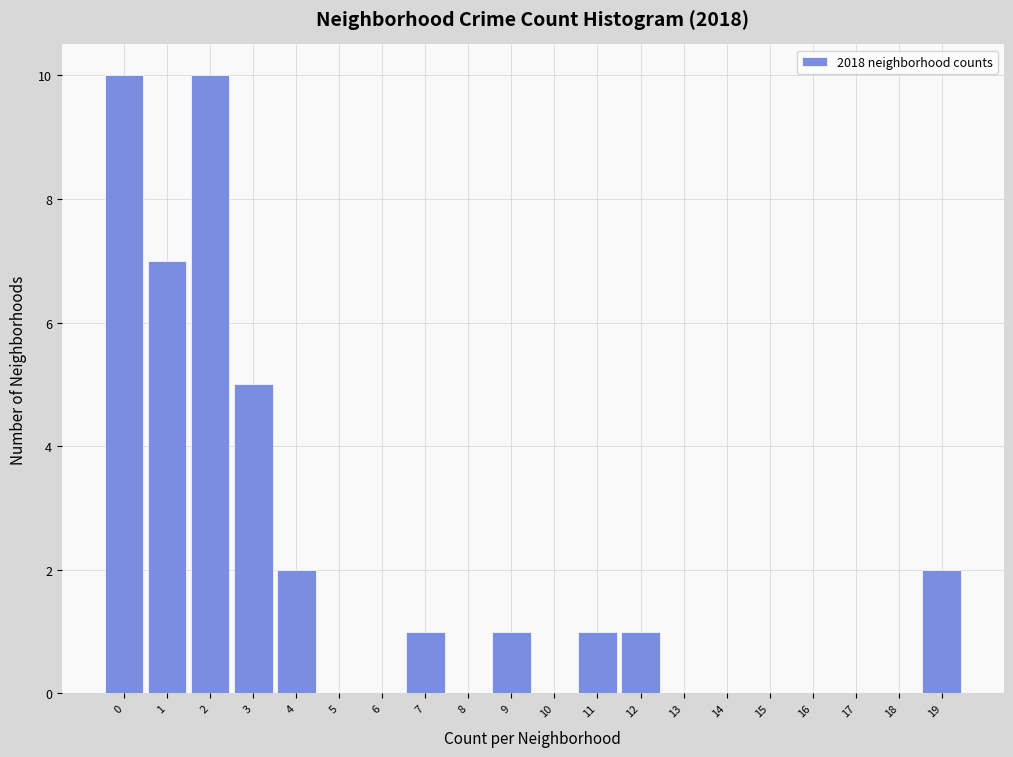

What is the maximum value shown in the chart?

10